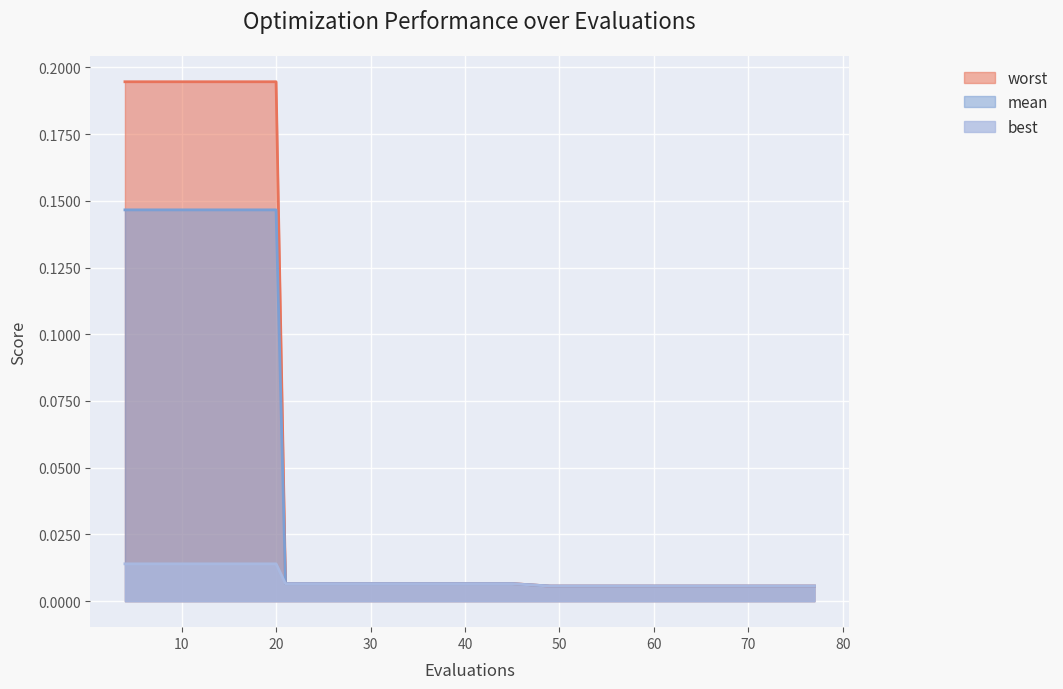

List the series in order of their overall mean, lowest first.

best, mean, worst